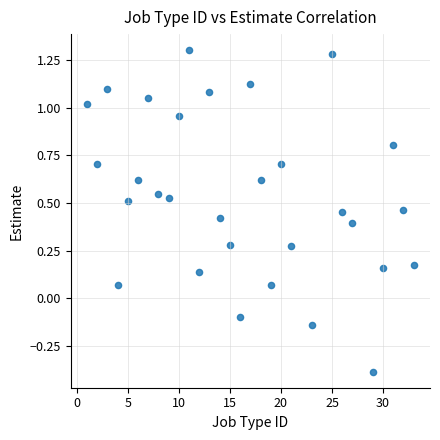

What is the range of Y values (max minus min)?

1.7